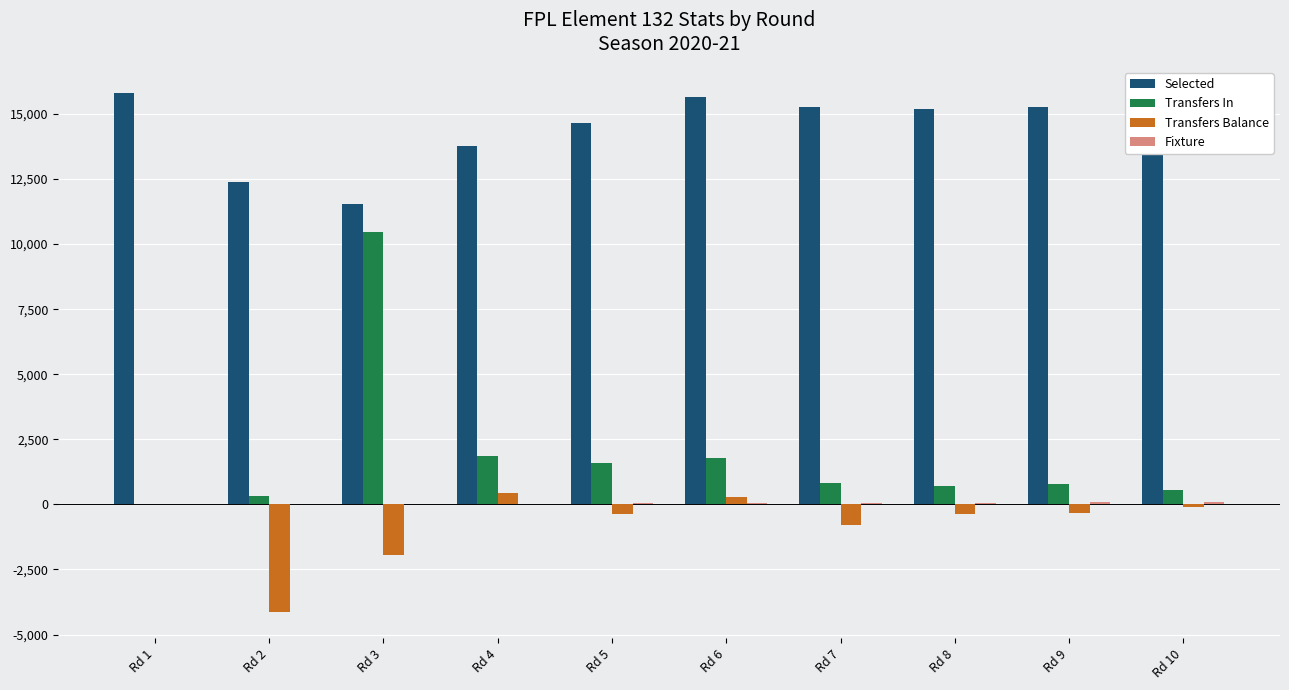

The Selected series shows 15270 at Rd 7. True or false?

True